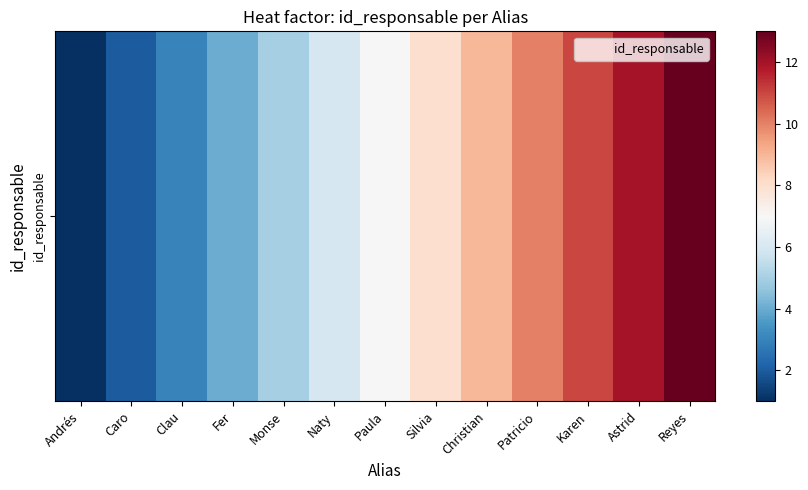

List the labels in order of value, smallest first.

Andrés, Caro, Clau, Fer, Monse, Naty, Paula, Silvia, Christian, Patricio, Karen, Astrid, Reyes